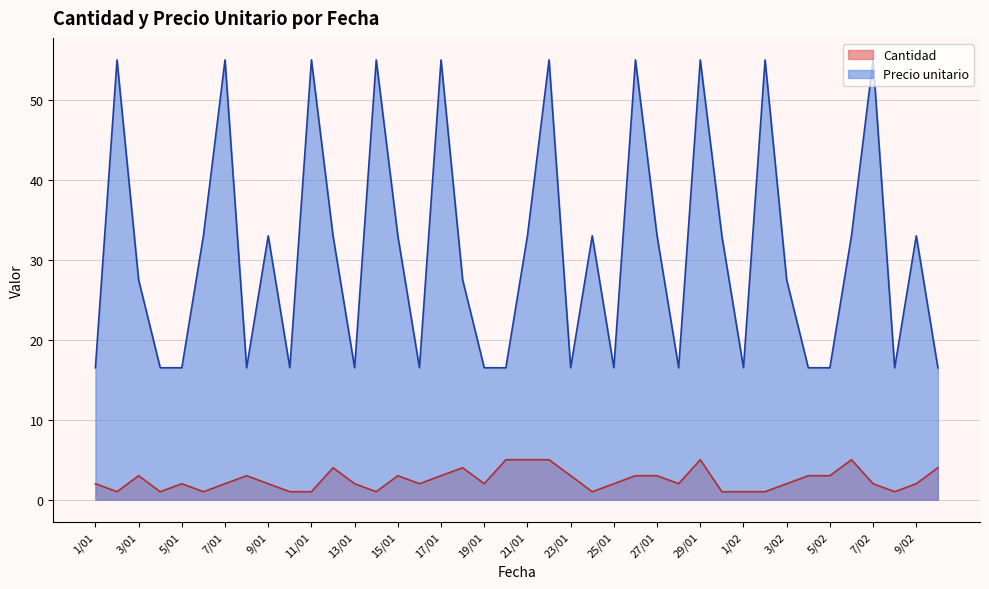

What value does the Precio unitario series have at 18/01?

27.5